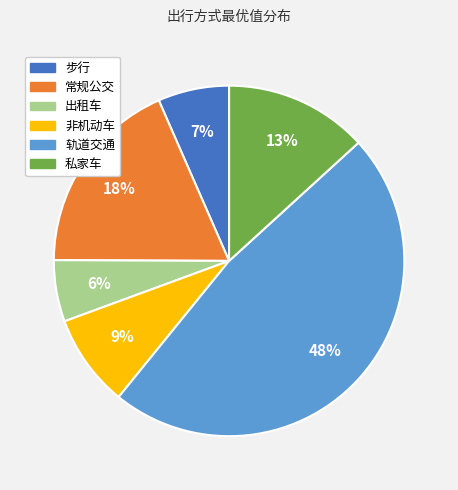

Do 私家车 and 常规公交 together represent more than half of the pie?

No